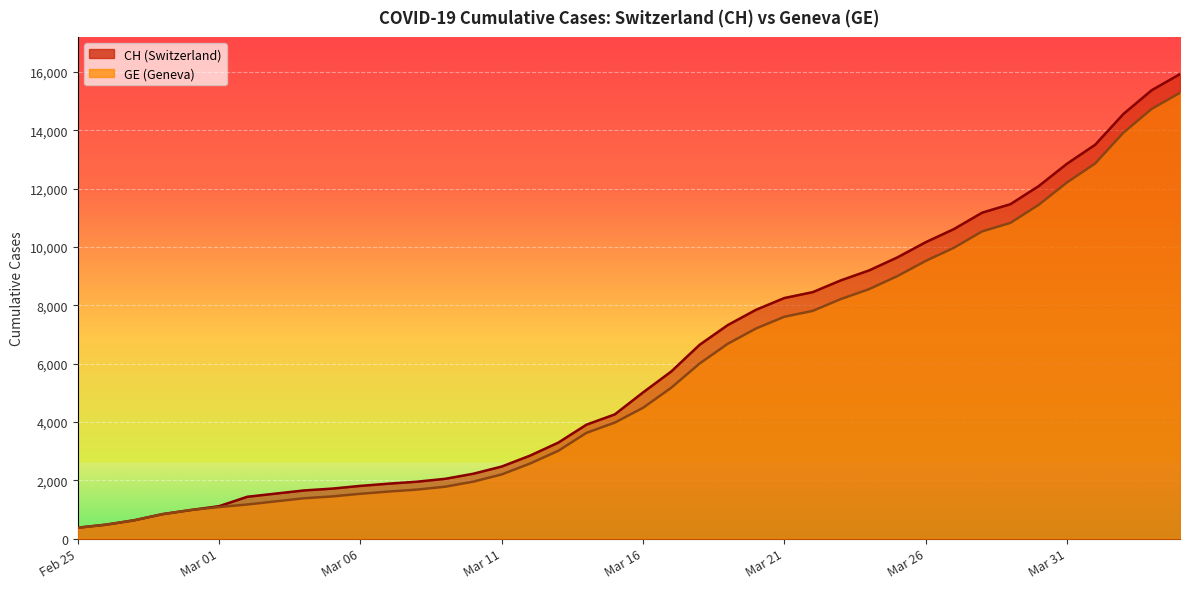

Where is GE nearest to the value 7829?

2020-03-22